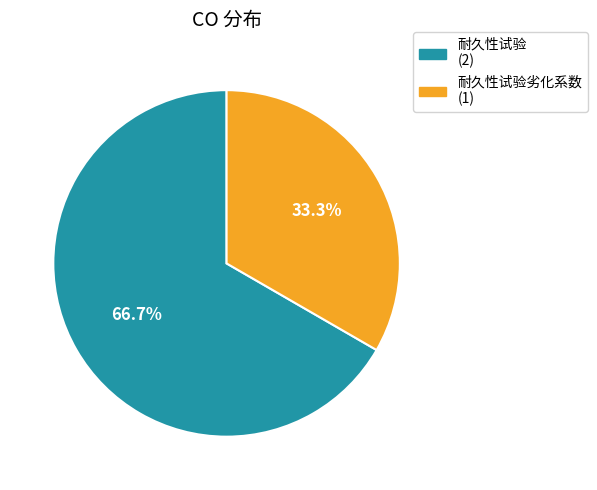

Does any single category account for the majority?

Yes